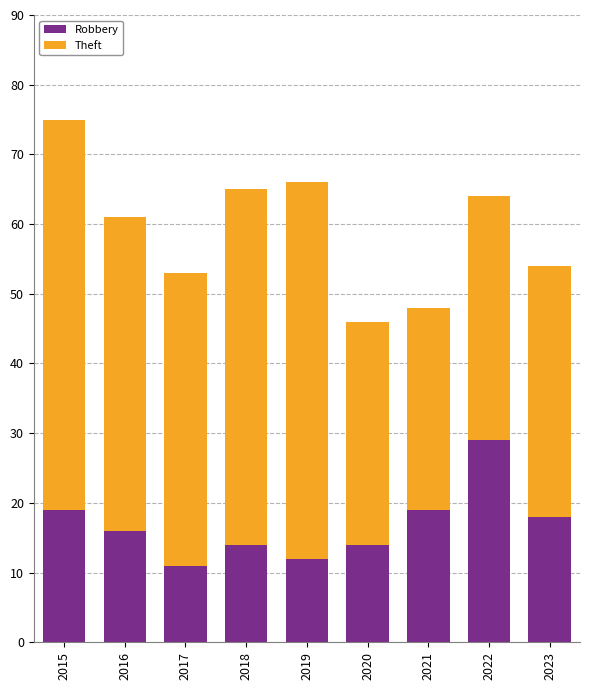

At which category is the sum across all series the highest?

2015